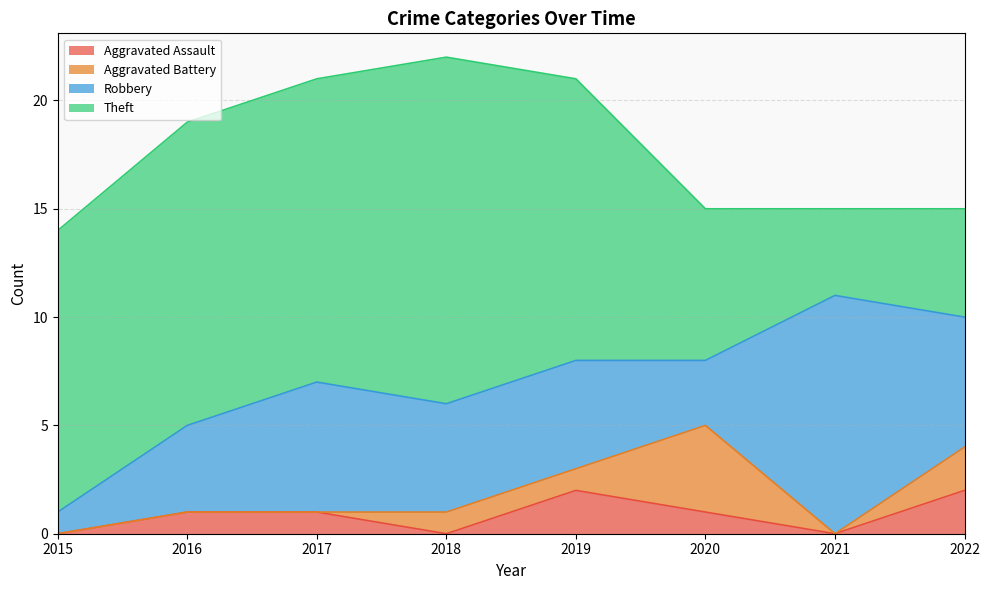

Is it true that Robbery equals 2 at 2022?

False